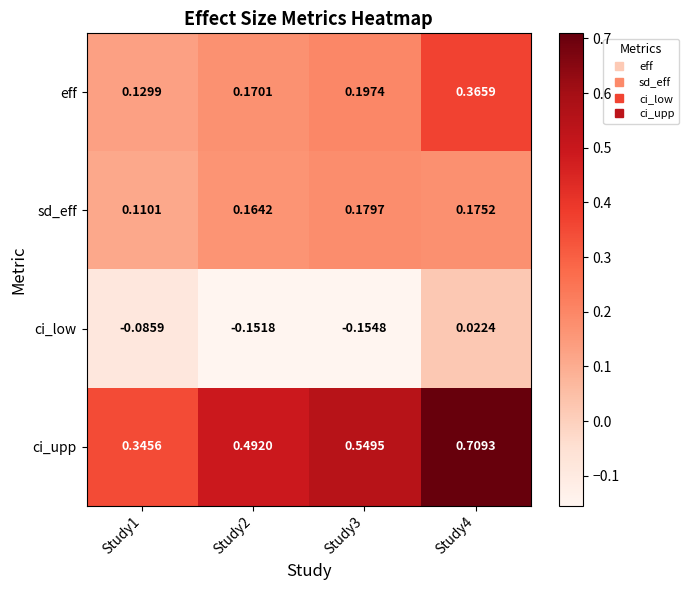

How many categories are shown in the chart?

4